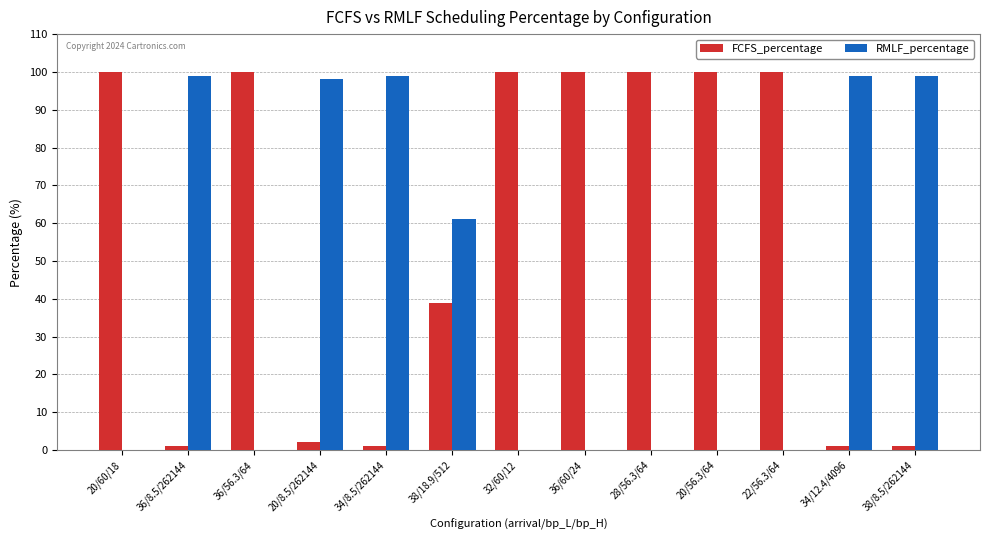

Is it true that RMLF_percentage equals 129.7 at 38/8.5/262144?

False